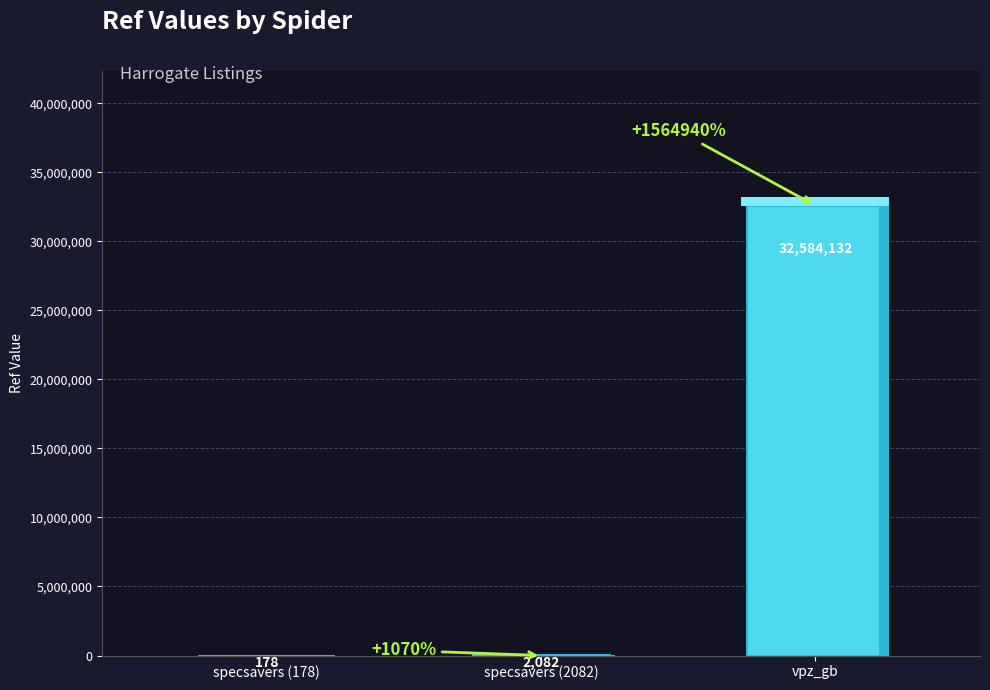

What is the maximum value shown in the chart?

32584132